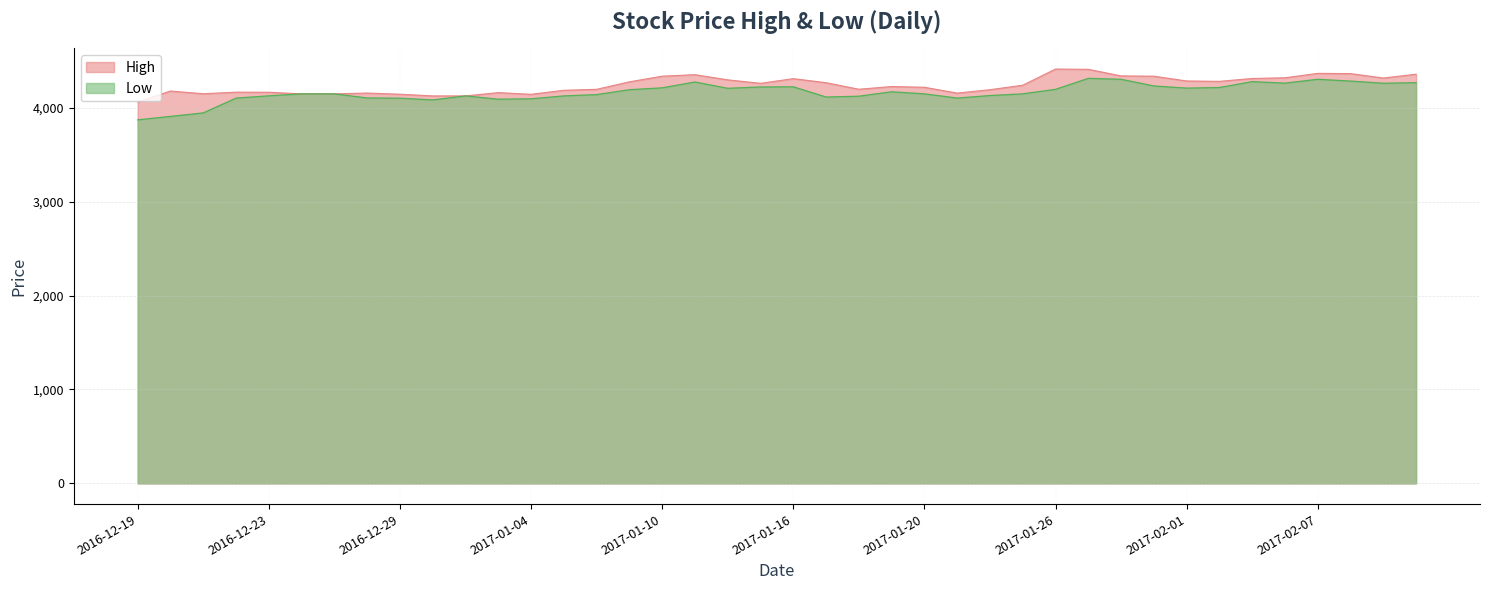

What is the highest value of the Low series?

4312.0